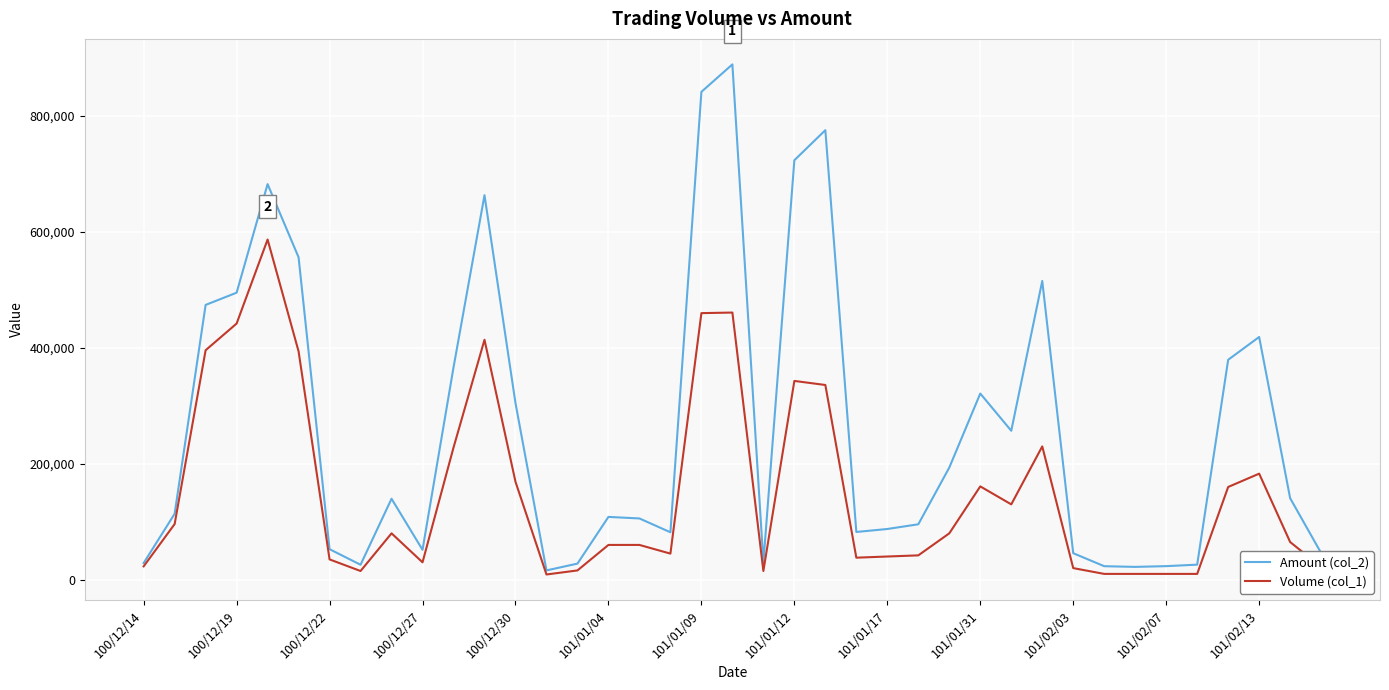

Does the chart have visible grid lines?

Yes